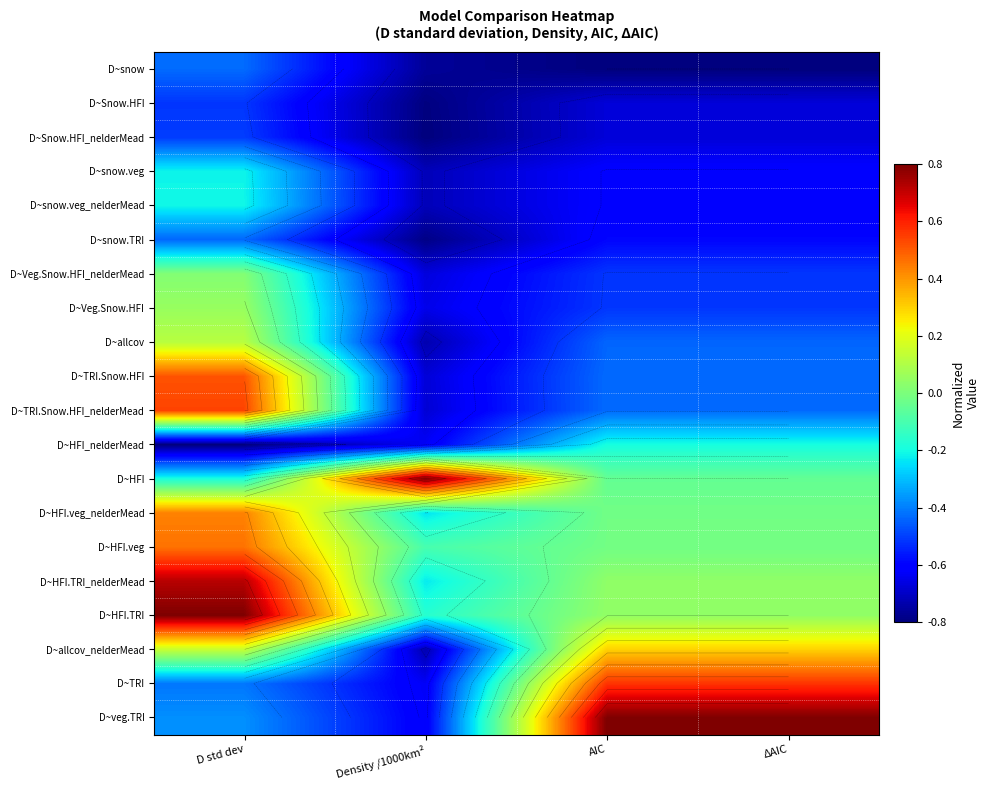

True or false: D~Snow.HFI_nelderMead has a value of -0.5 at D std dev.

True